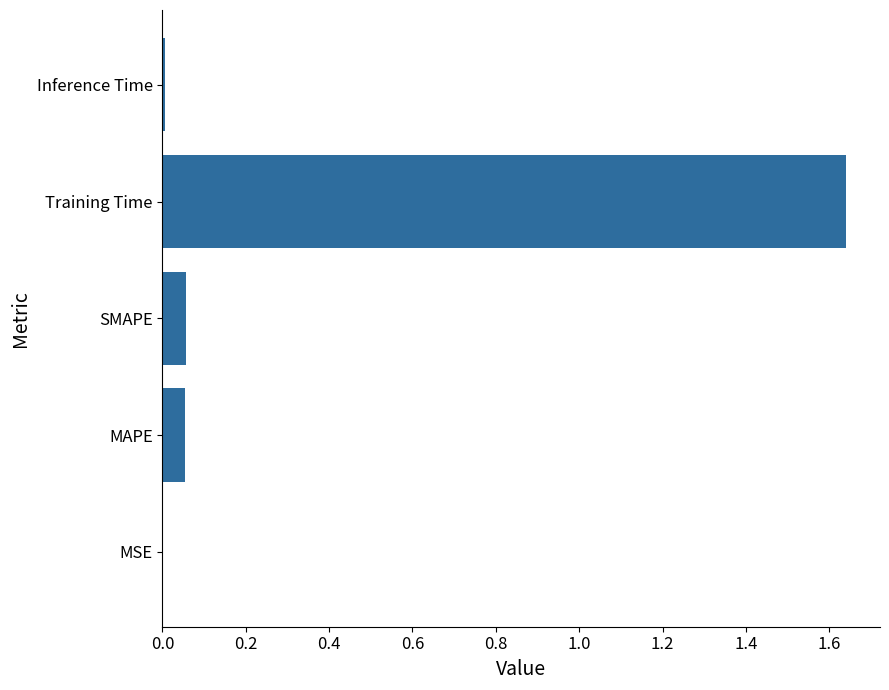

Which has a higher value, Training Time or SMAPE?

Training Time